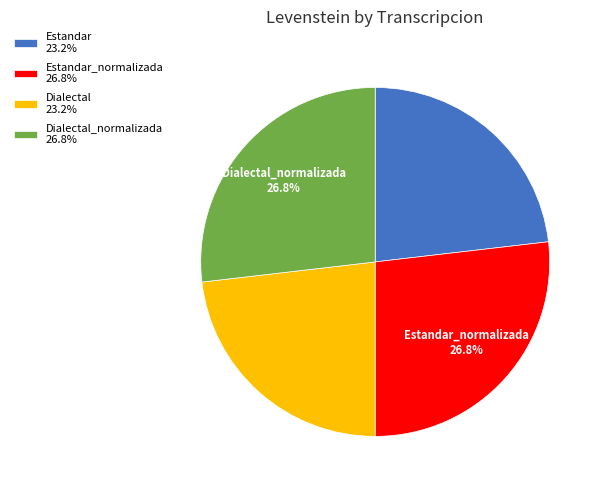

What is the ratio of the value at Dialectal 23.2% to the value at Estandar_normalizada 26.8%?

0.9